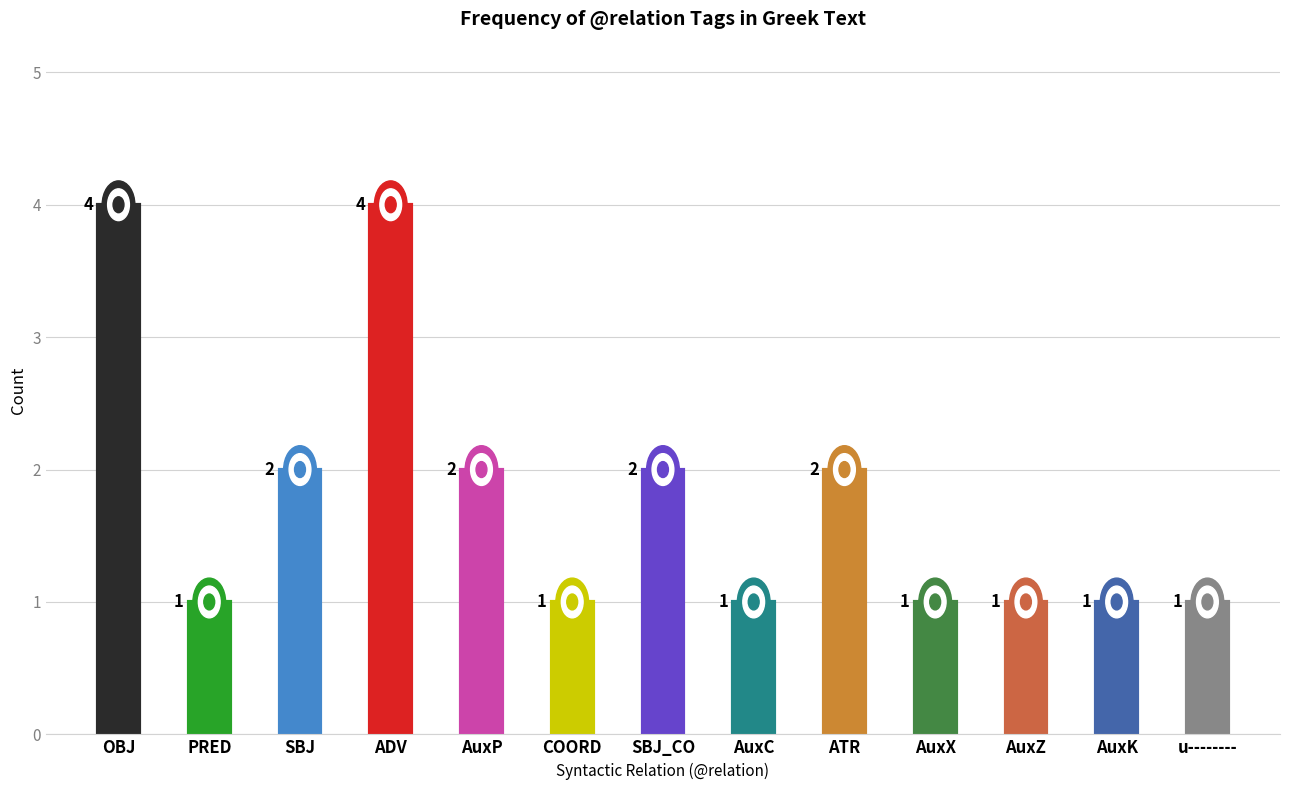

What is the change in value from ADV to AuxC?

-3